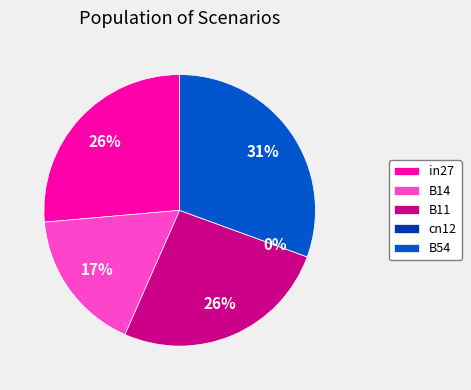

What percentage is the in27 slice, to the nearest percent?

26%